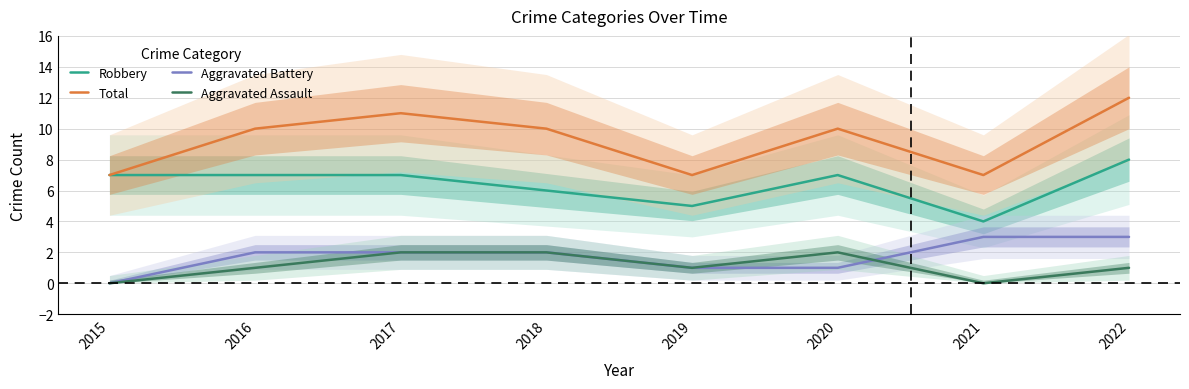

True or false: Aggravated Battery and Aggravated Assault intersect in this chart.

True